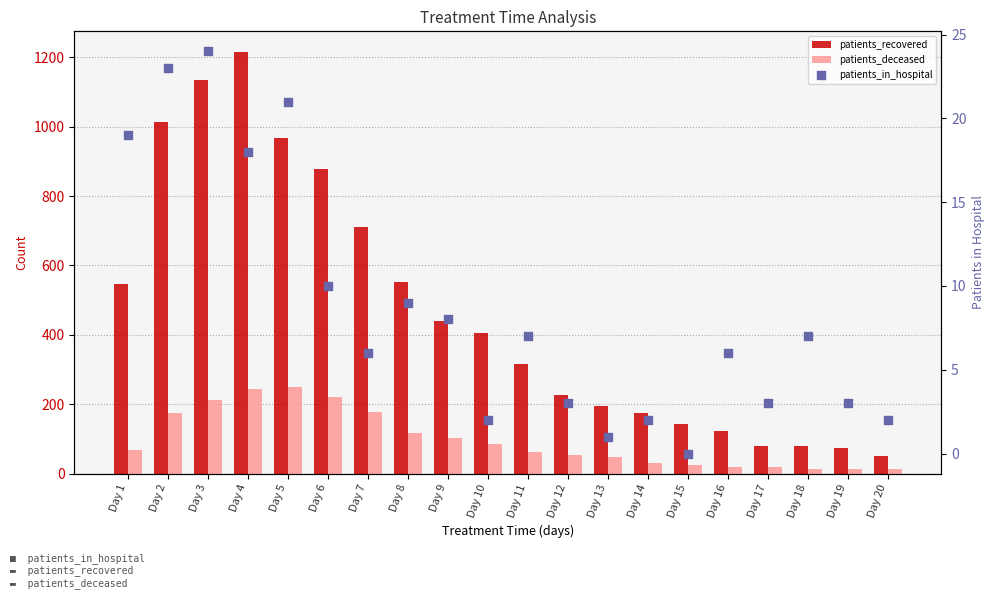

Which series has the largest total across all categories?

patients_recovered